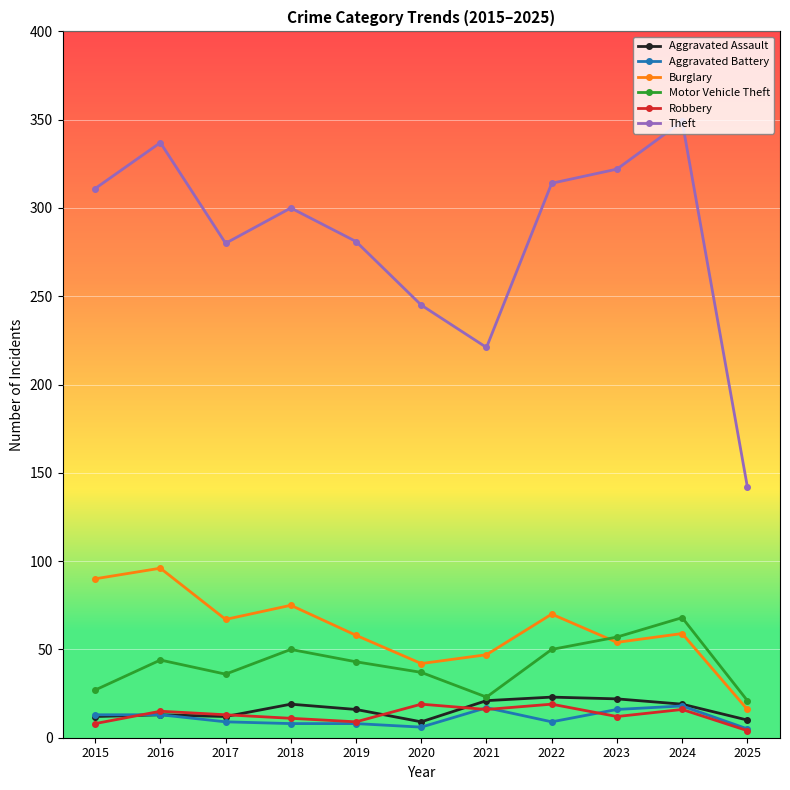

In Robbery, how many points are higher than both neighbors (excluding endpoints)?

4